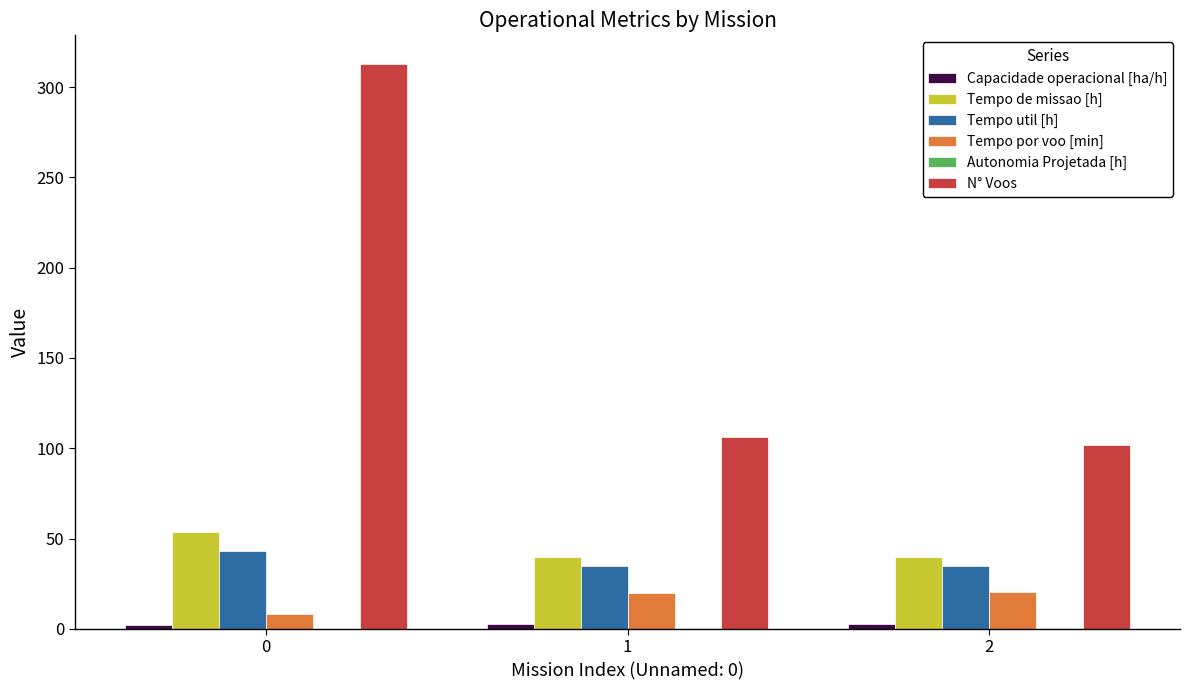

How many groups of bars are there?

3